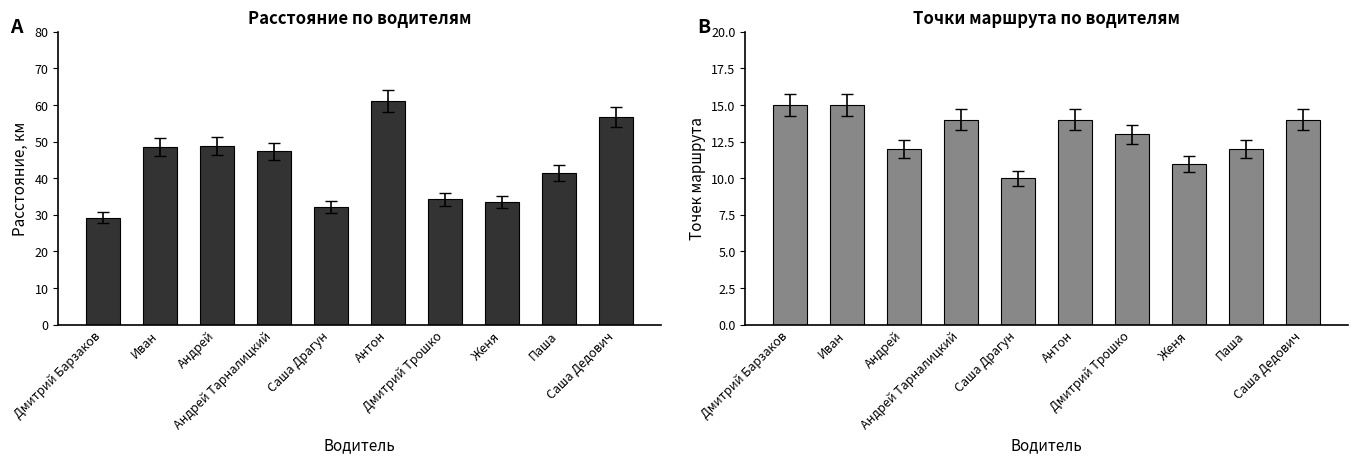

At which label does Расстояние first exceed 47?

Иван